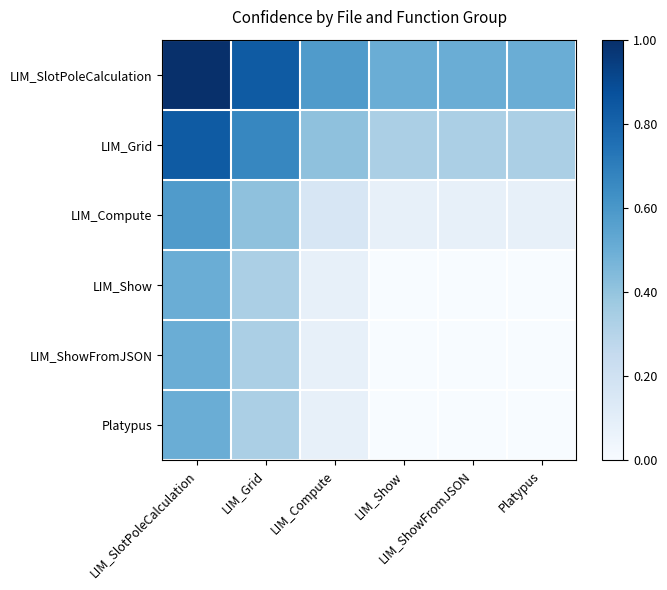

At LIM_SlotPoleCalculation, list the series in order from smallest to largest.

LIM_Show, LIM_ShowFromJSON, Platypus, LIM_Compute, LIM_Grid, LIM_SlotPoleCalculation